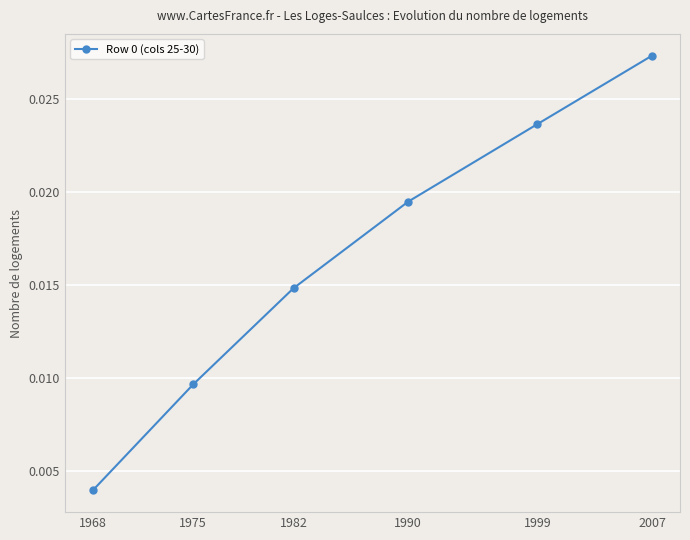

List the labels in order of value, largest first.

2007, 1999, 1990, 1982, 1975, 1968